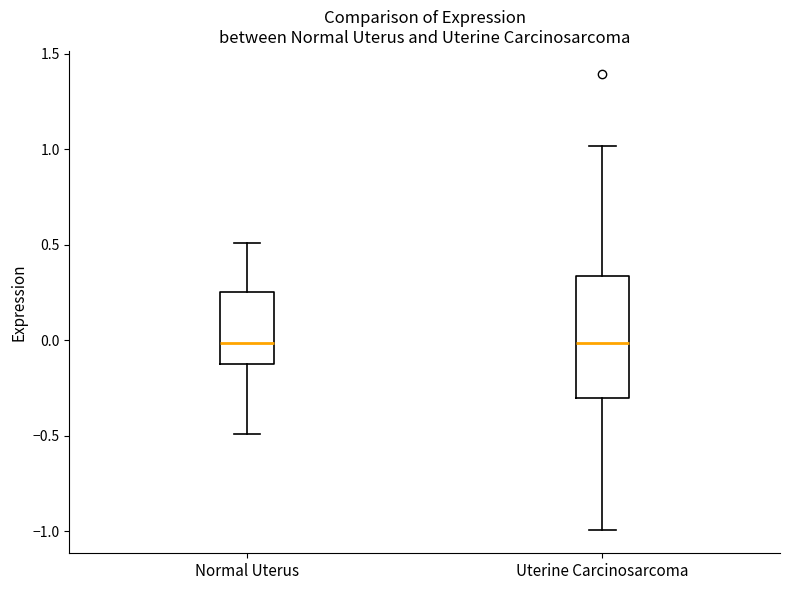

Which box is the tallest, from its lower edge to its upper edge?

Uterine Carcinosarcoma